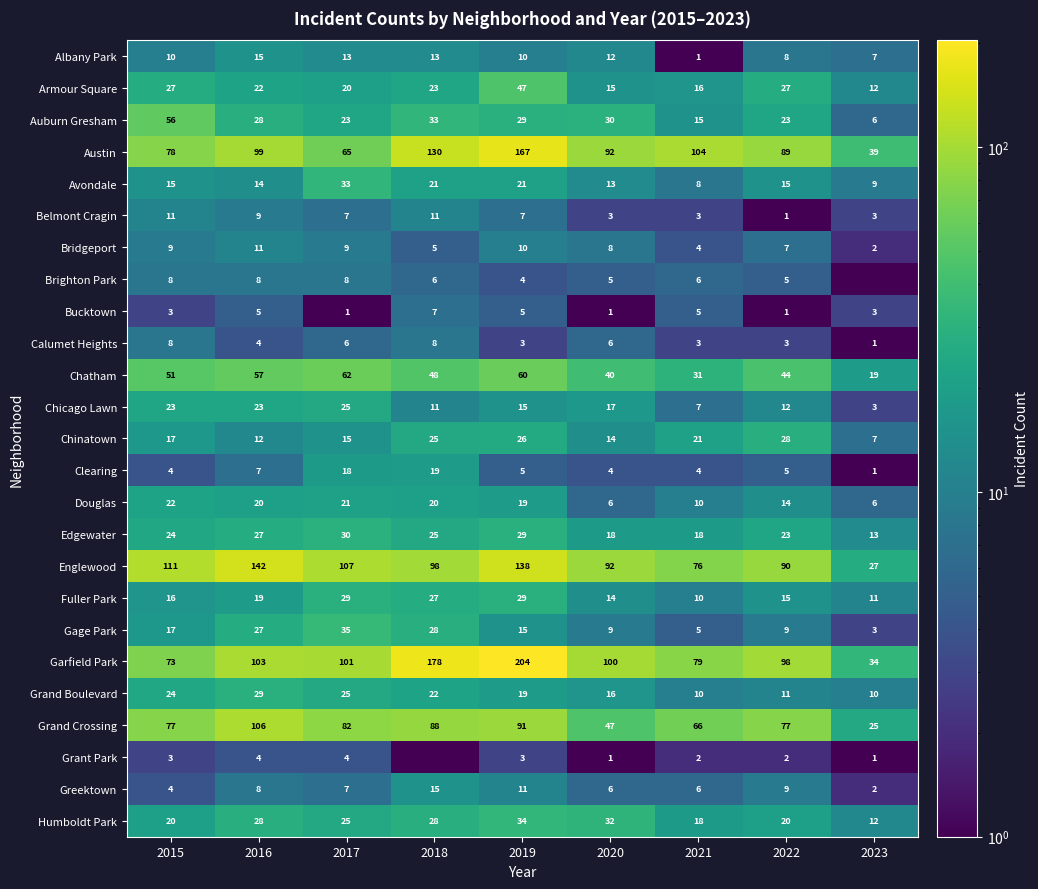

The Bucktown series shows 4.3 at 2018. True or false?

False